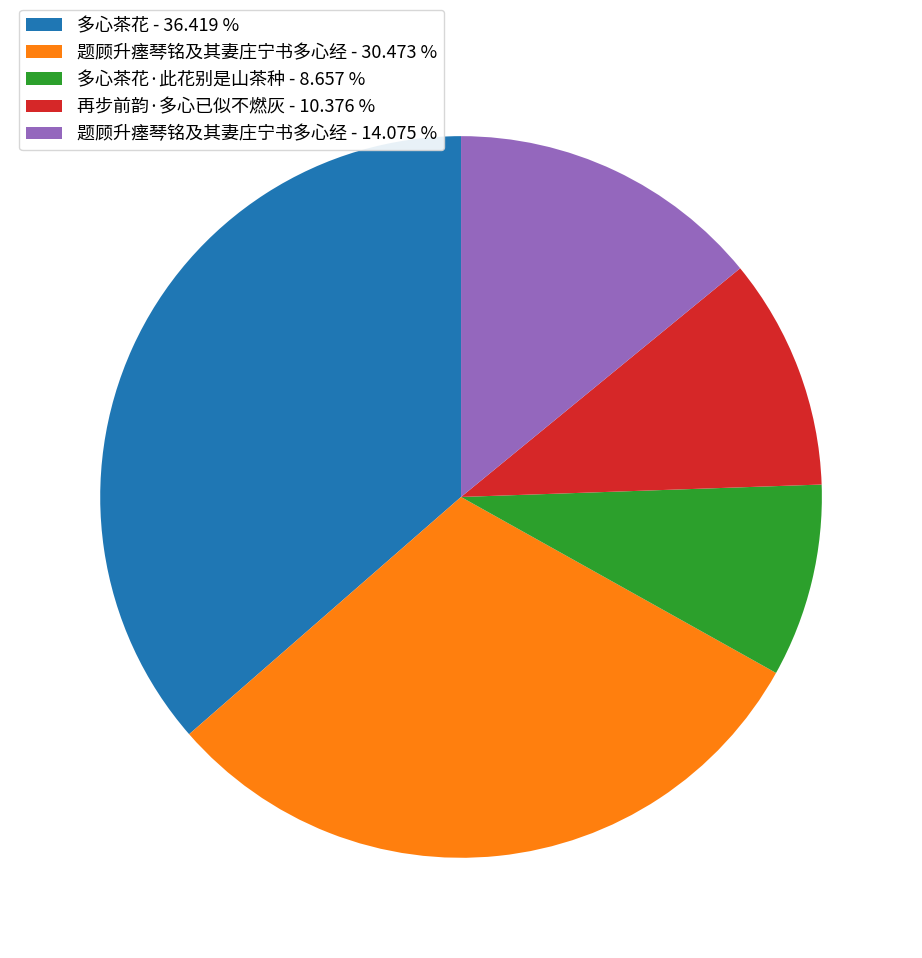

How many slices are in this pie chart?

5